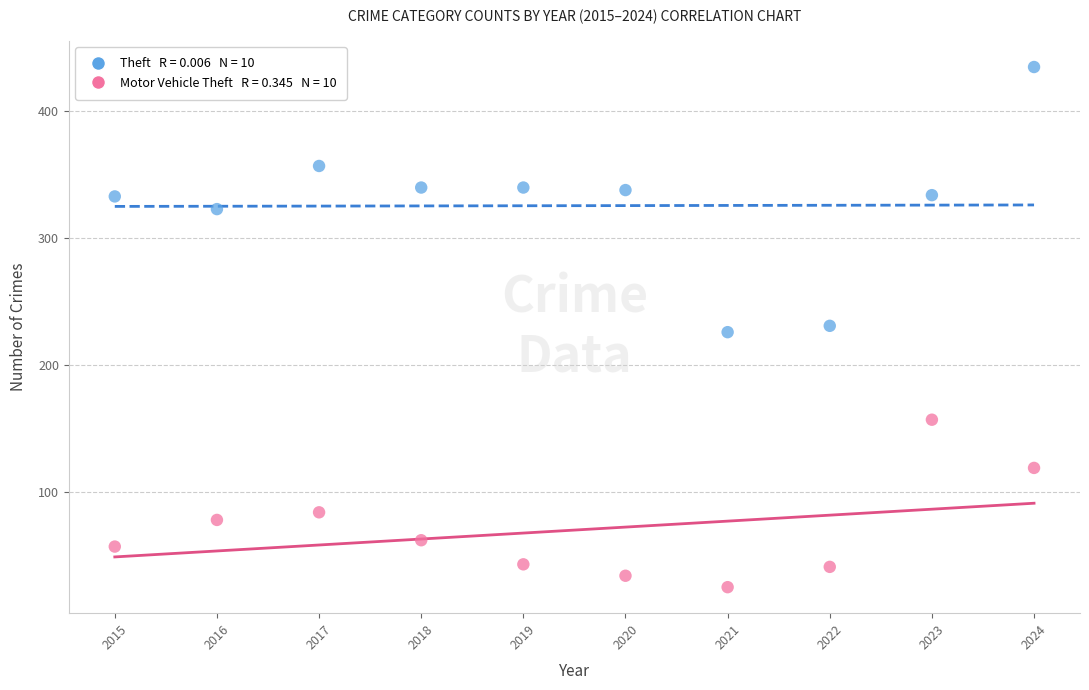

Across all data points, what is the range of Y values (max minus min)?

410